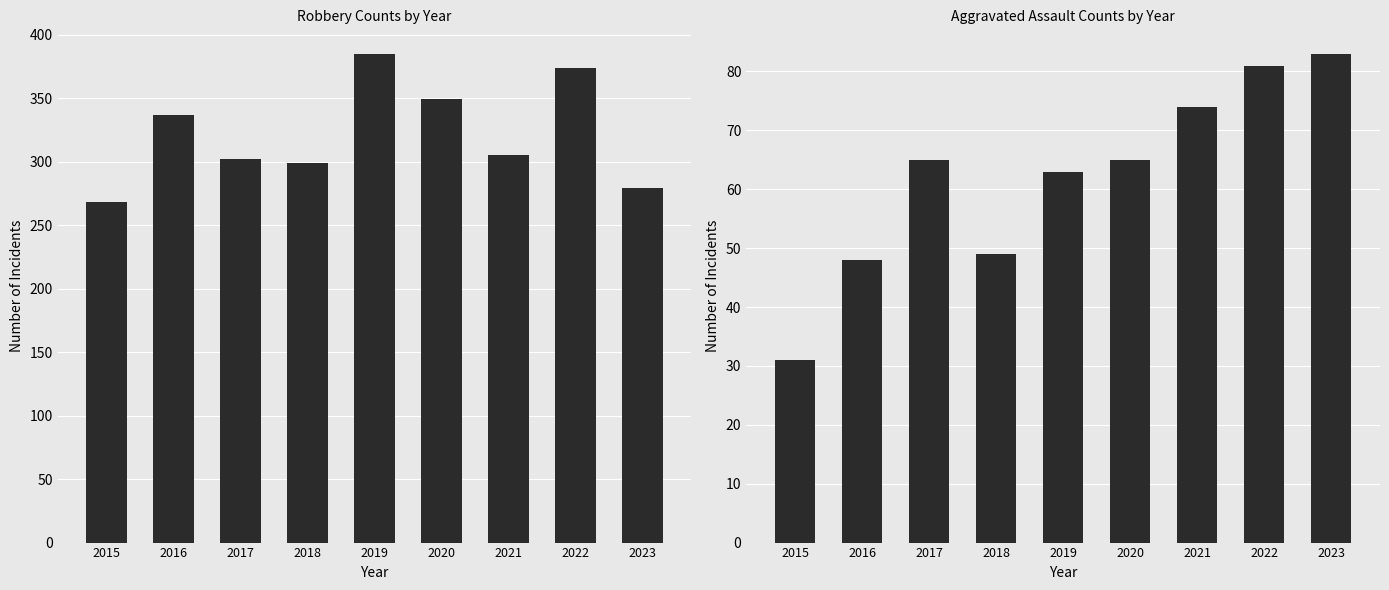

Reading left to right, transcribe all the data shown in this chart.

Robbery: 268	337	302	299	385	349	305	374	279
Aggravated Assault: 31	48	65	49	63	65	74	81	83